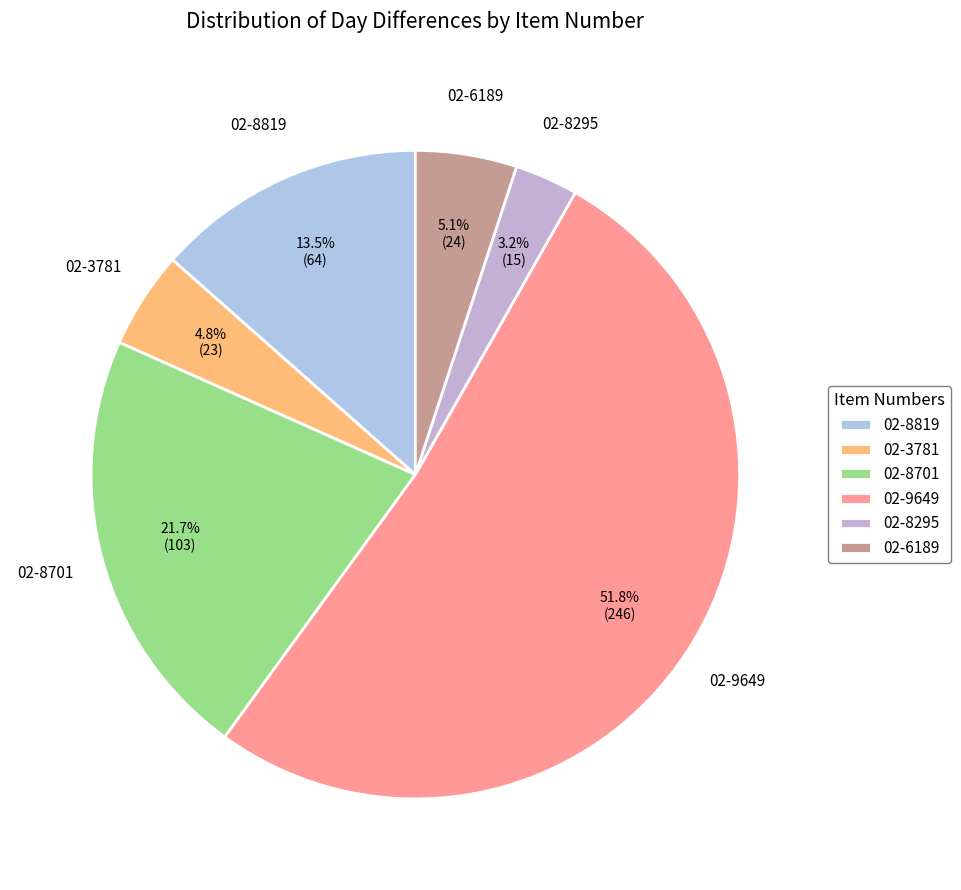

Is the sum of 02-3781 and 02-8295 greater than half?

No